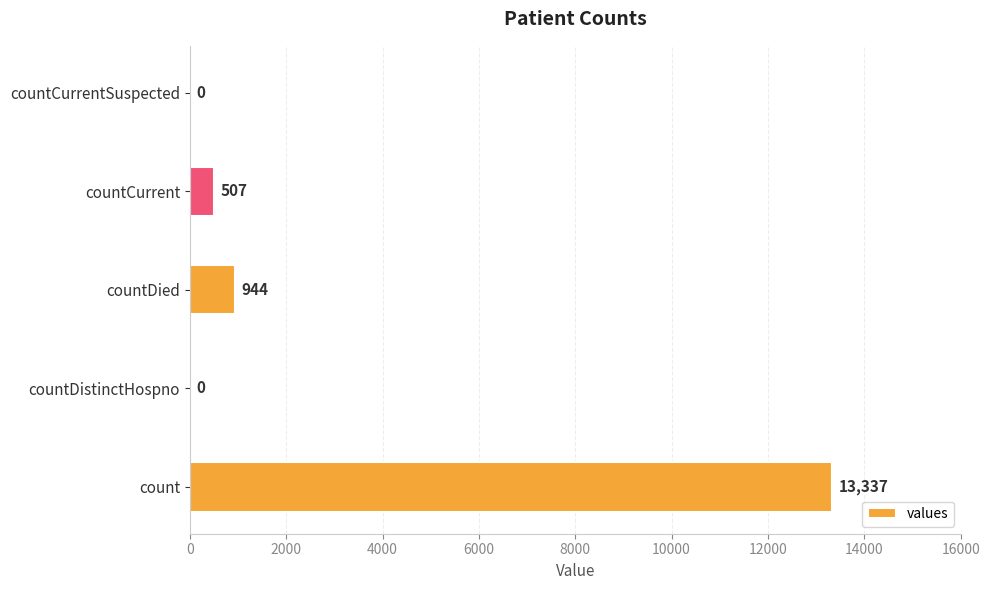

Reading bottom to top, what are all the values shown in this chart?

count=13337	countDistinctHospno=0	countDied=944	countCurrent=507	countCurrentSuspected=0